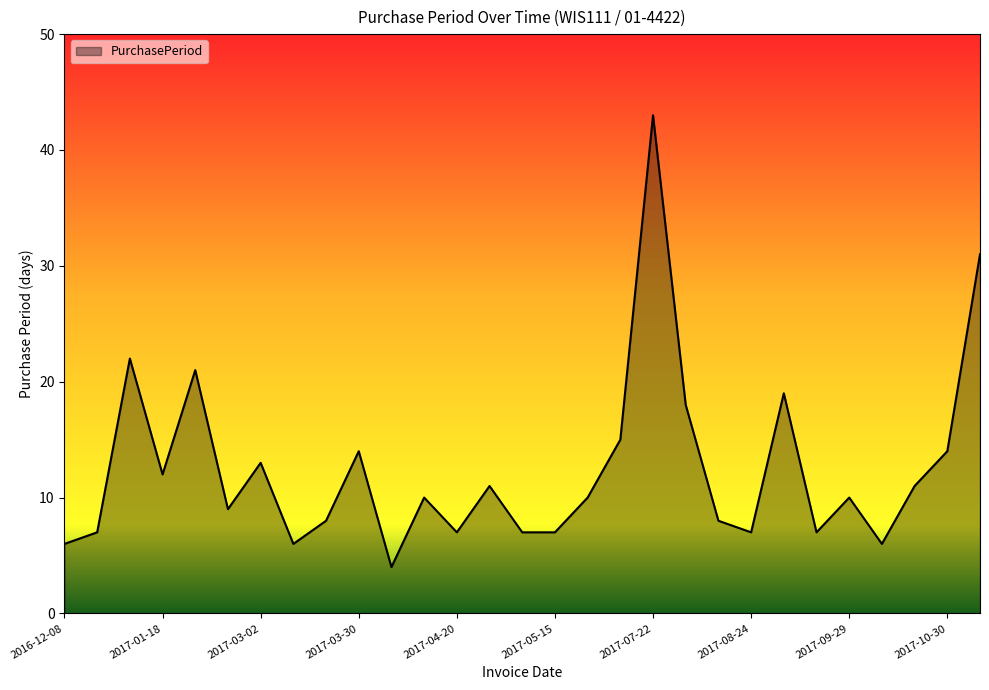

Does the chart display data point markers on the line(s)?

No